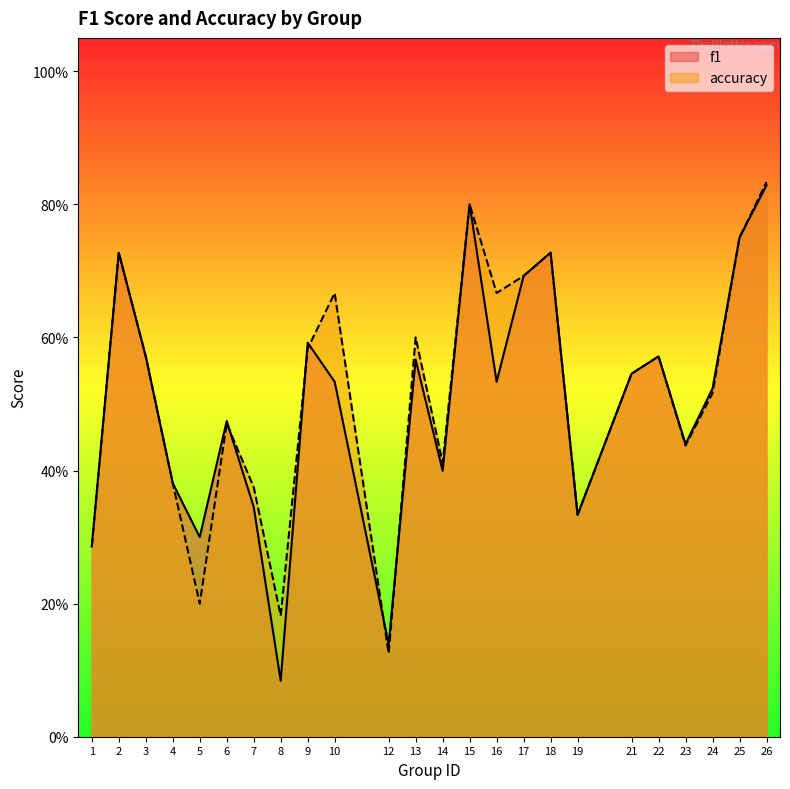

Which series ends up on top after the final intersection of accuracy and f1?

accuracy